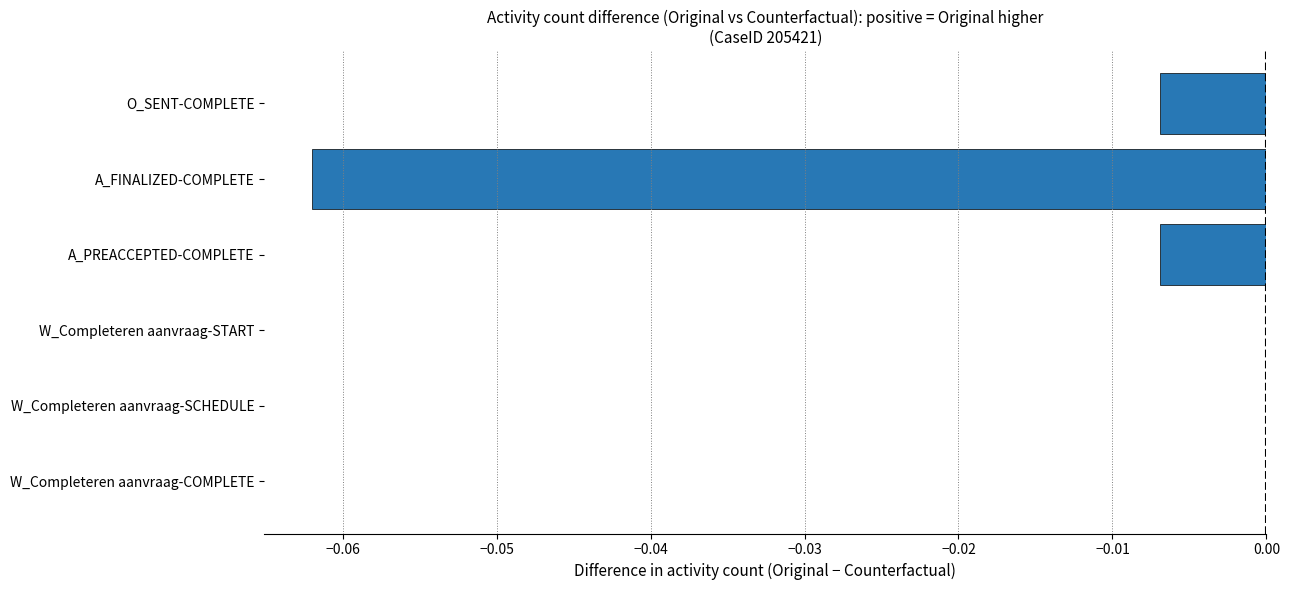

The value at W_Completeren aanvraag-START is 0.0. True or false?

True